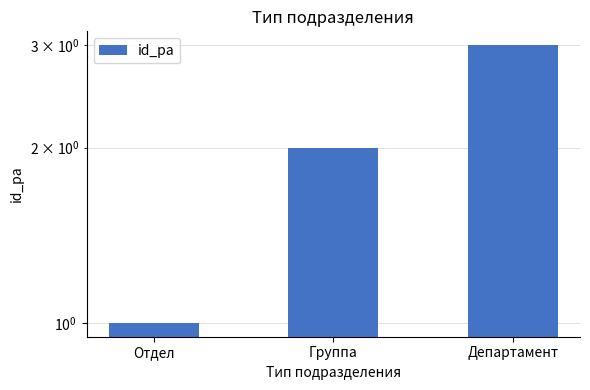

The value at Группа is 3. True or false?

False